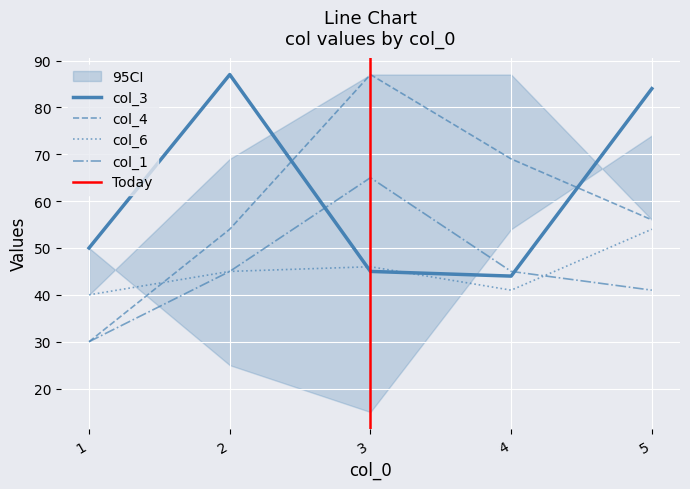

At which category is the sum across all series the highest?

3